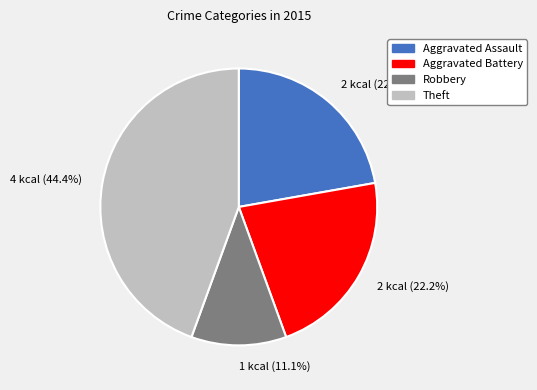

Approximately how many times larger is the value at Aggravated Assault compared to Aggravated Battery?

1.0